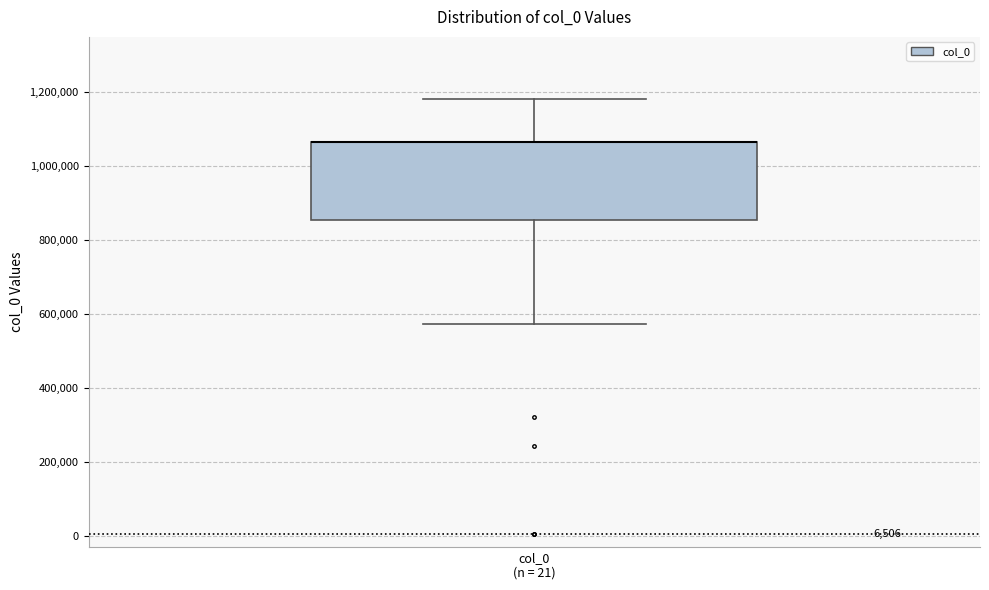

Where is the lower edge of the box for col_0 (n = 21) on the y-axis? The values are not printed on the chart, so give them approximately, as read against the axis.

860000